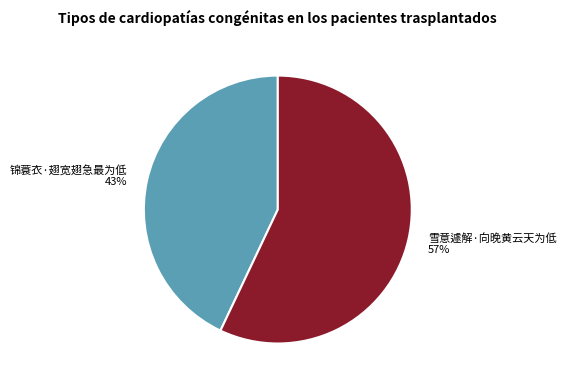

To the nearest percent, what percentage of the pie is 雪意遽解·向晚黄云天为低?

57%